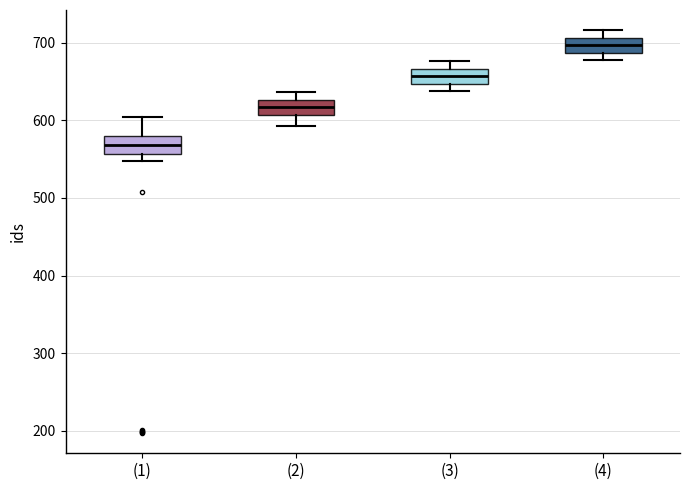

Reading left to right, transcribe this box plot: for each box, give where its median line is, the range the box spans, and where its two whiskers end, as read against the y-axis. The values are not printed on the chart, so give them approximately, as read against the axis.

(1): median 570, box 560 to 580, whiskers 550 to 600
(2): median 620, box 610 to 630, whiskers 590 to 640
(3): median 660, box 650 to 670, whiskers 640 to 680
(4): median 700, box 690 to 710, whiskers 680 to 720